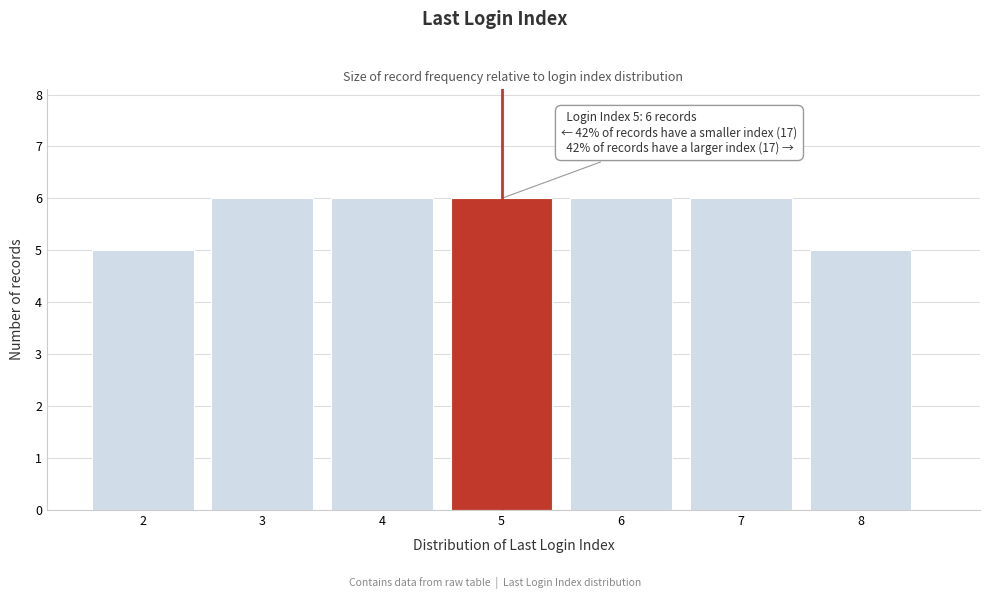

Reading left to right, what are all the values shown in this chart?

5	6	6	6	6	6	5